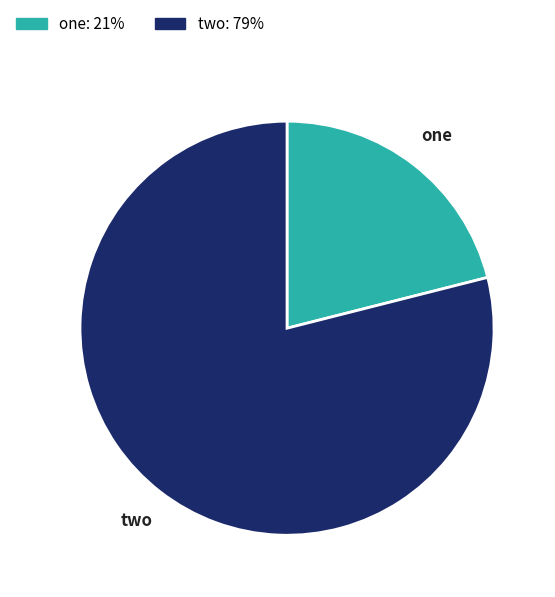

True or false: one accounts for 21% of the total.

True